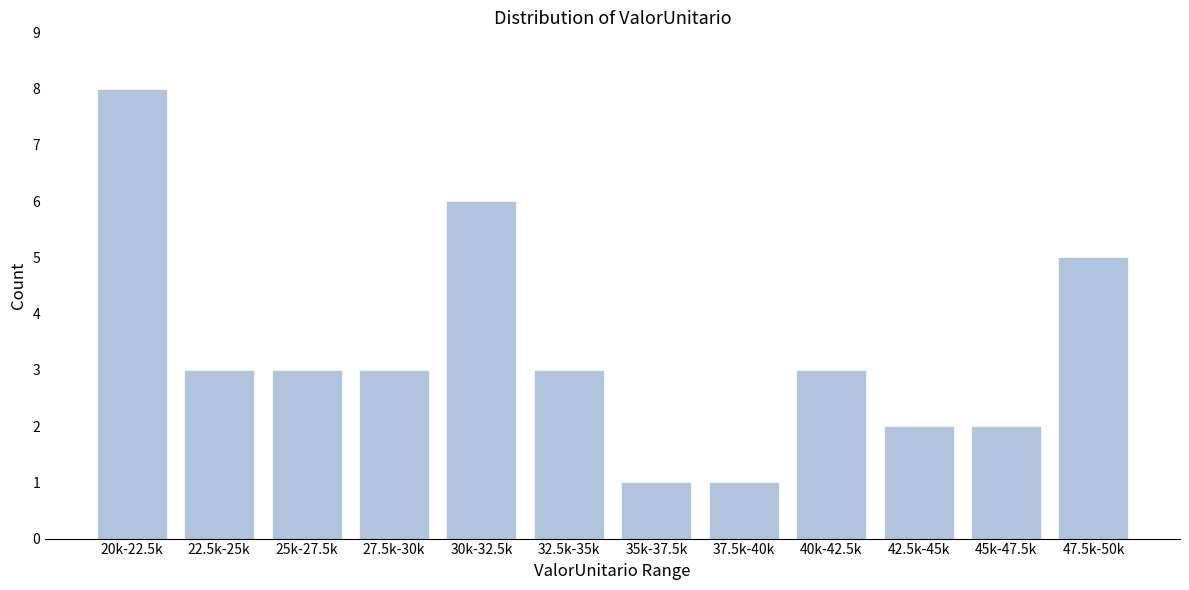

Reading left to right, what are all the values shown in this chart?

20k-22.5k=8	22.5k-25k=3	25k-27.5k=3	27.5k-30k=3	30k-32.5k=6	32.5k-35k=3	35k-37.5k=1	37.5k-40k=1	40k-42.5k=3	42.5k-45k=2	45k-47.5k=2	47.5k-50k=5